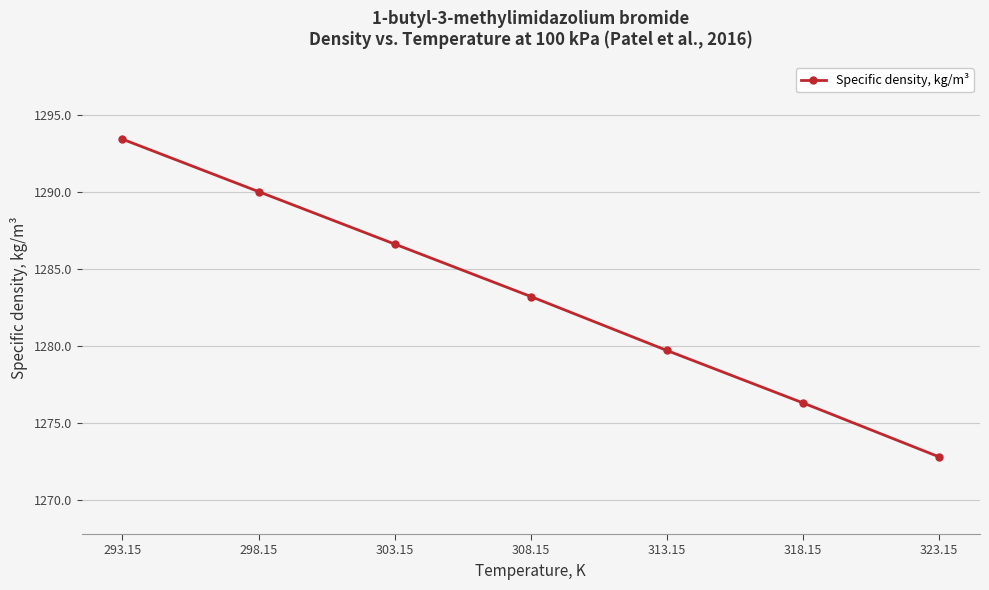

What position from the left is 303.15?

3